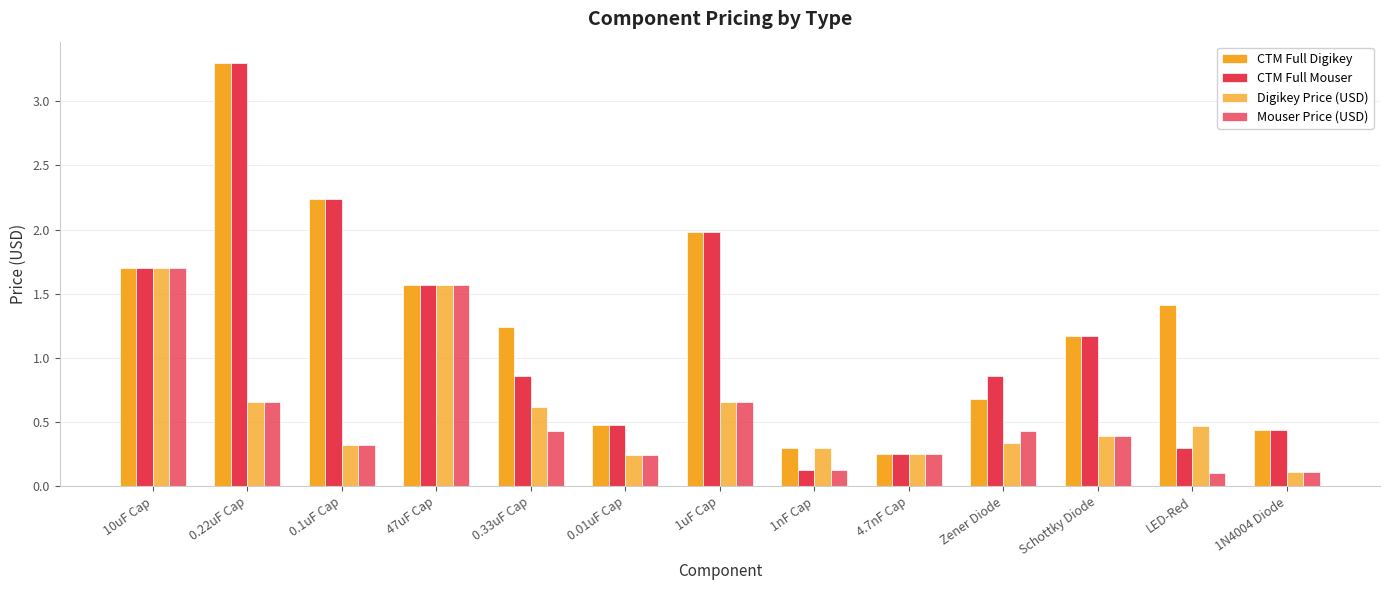

List the series in order of their peak value, highest first.

CTM Full Digikey, CTM Full Mouser, Digikey Price (USD), Mouser Price (USD)